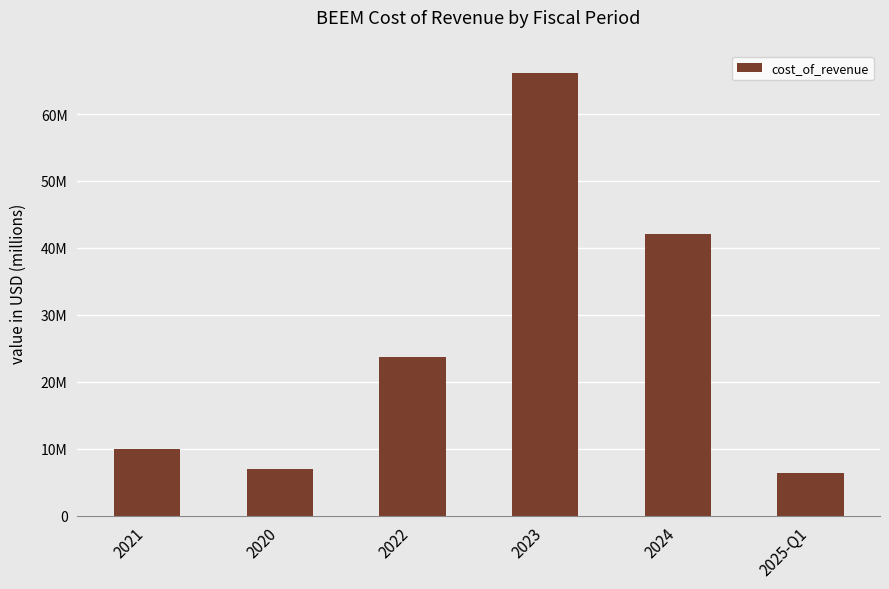

The chart shows a value of 42.0 at 2024. True or false?

True